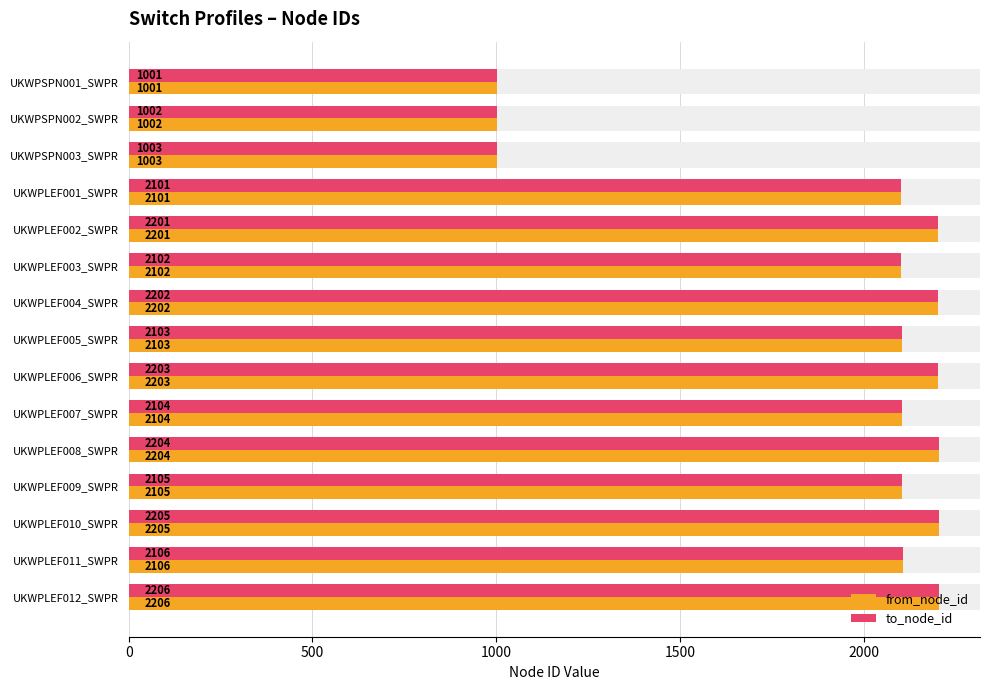

Which series has the widest spread of values?

from_node_id